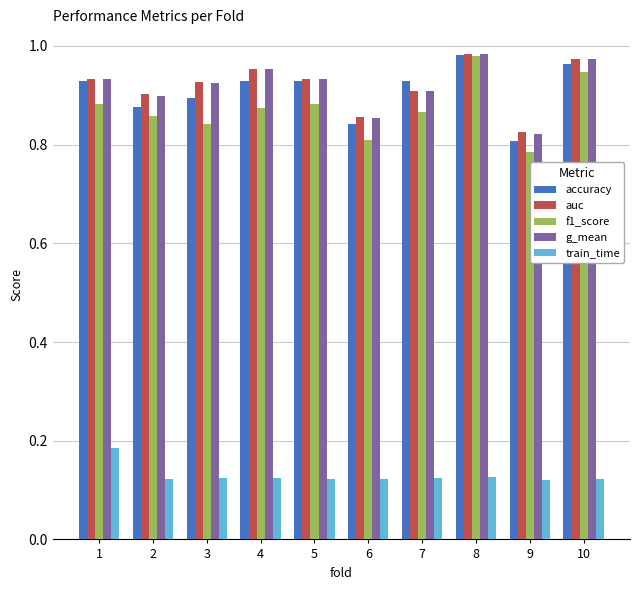

Does the chart contain any negative values?

No